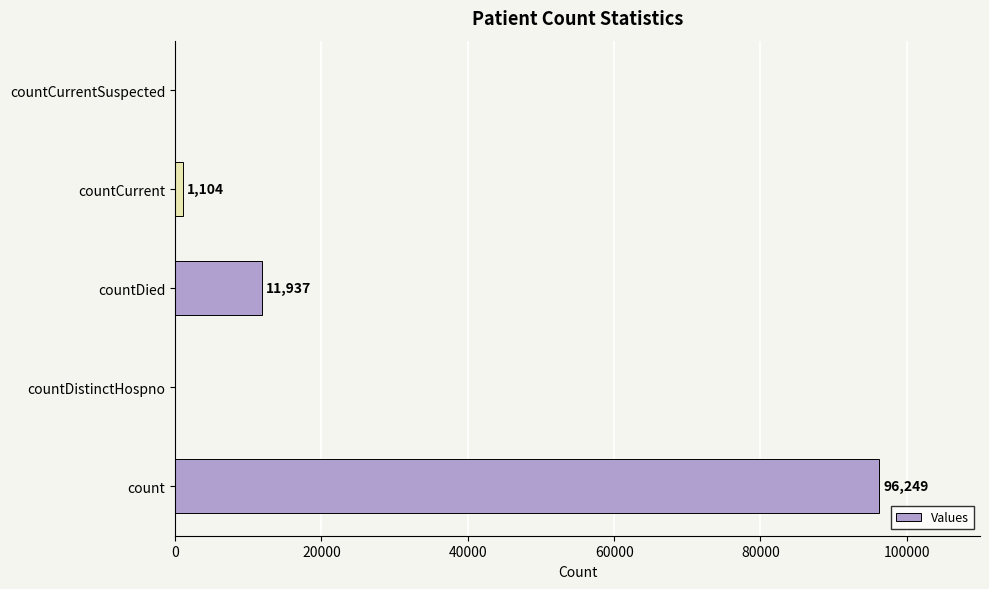

At which label is the value closest to 48124?

countDied